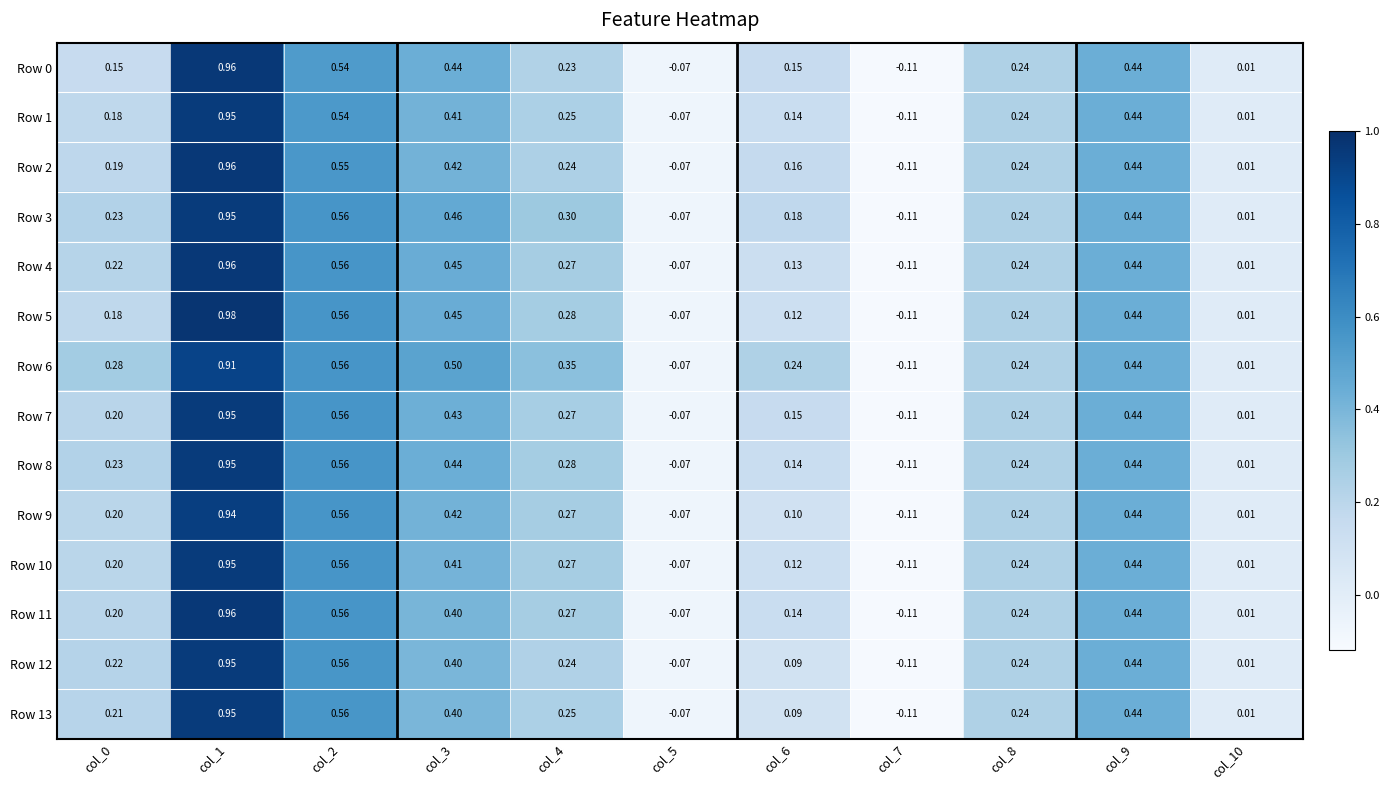

Which series has the largest total across all categories?

Row 6